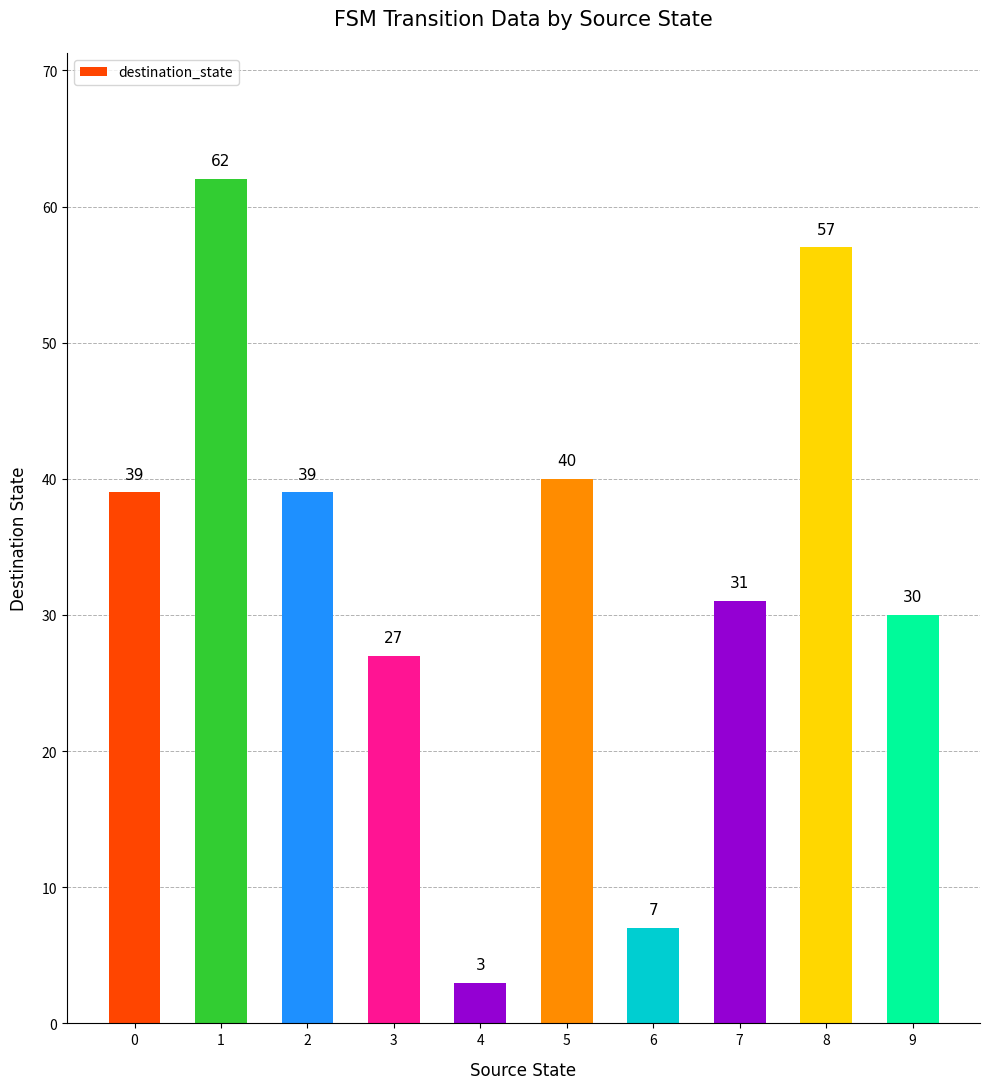

Which has a higher value, 3 or 8?

8